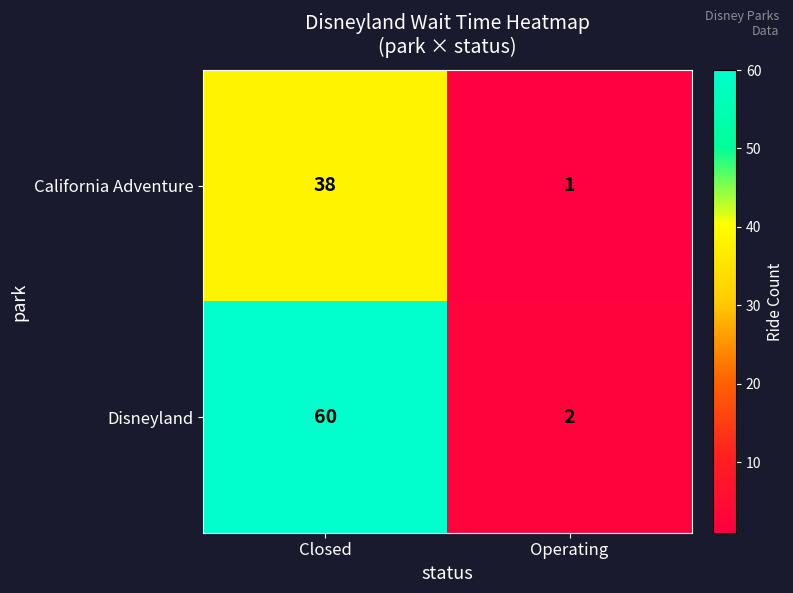

What is the sum of all Disneyland values?

62